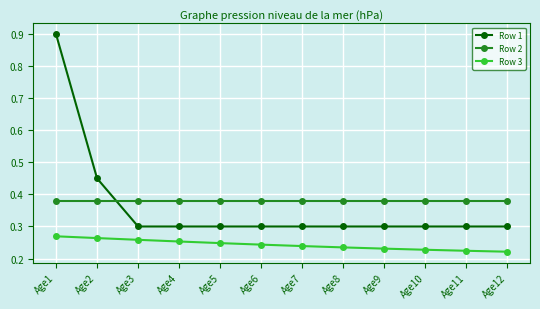

Rank the series by their maximum value, from highest to lowest.

Row 1, Row 2, Row 3